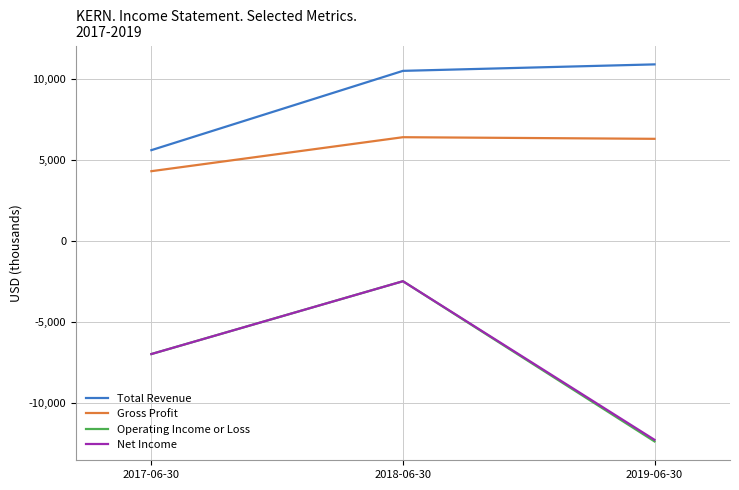

What are all the series names shown in the legend?

Total Revenue, Gross Profit, Operating Income or Loss, Net Income